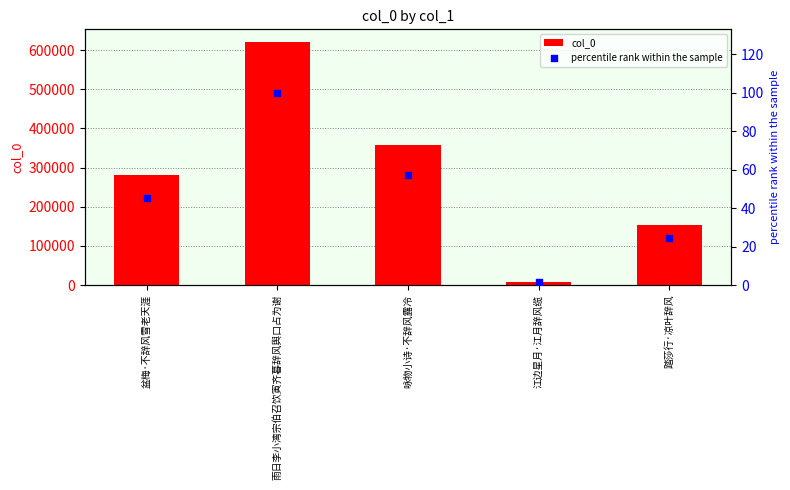

Which series reaches the minimum Y coordinate?

percentile rank within the sample